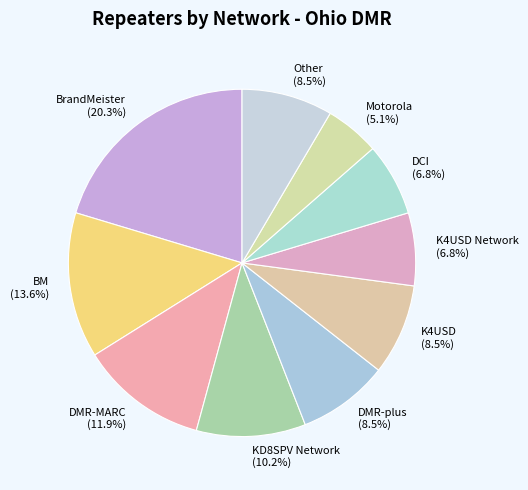

Which has a higher value, K4USD Network or DMR-plus?

DMR-plus